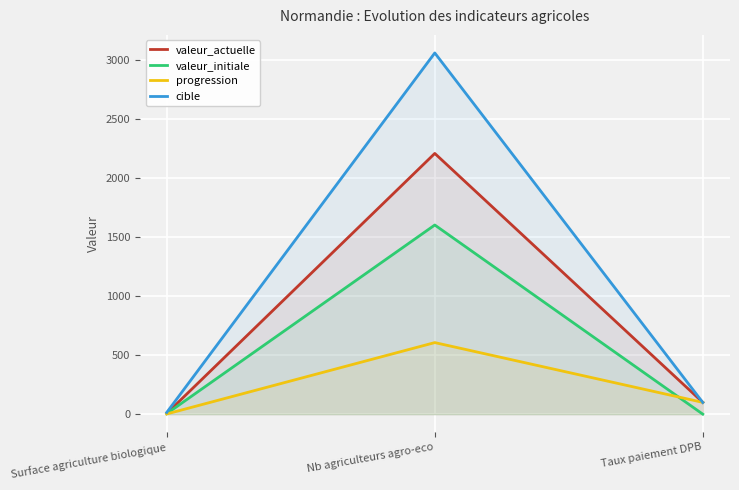

What is the difference between the maximum and minimum values in the cible series?

3048.0